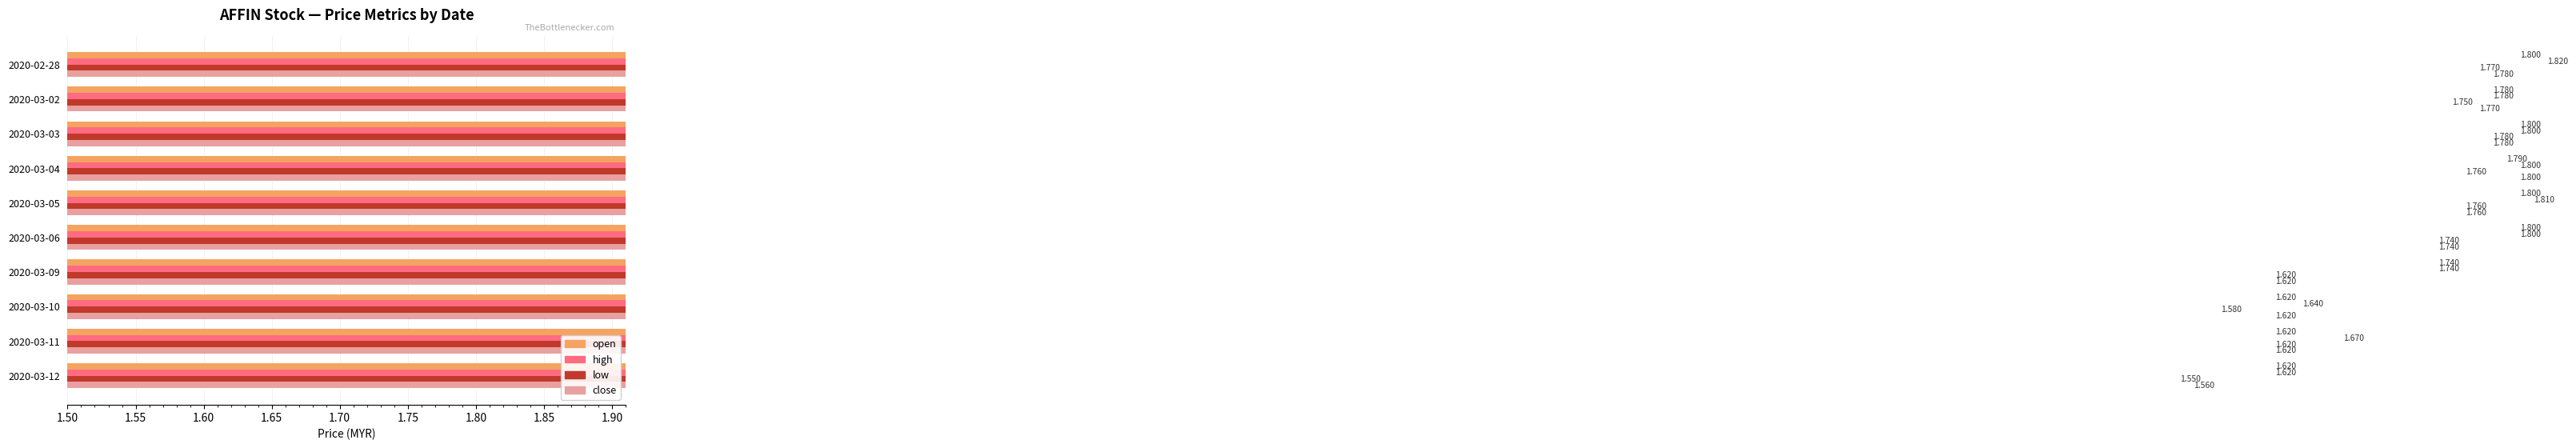

Which has a higher value, 2020-03-04 or 2020-03-06?

2020-03-06